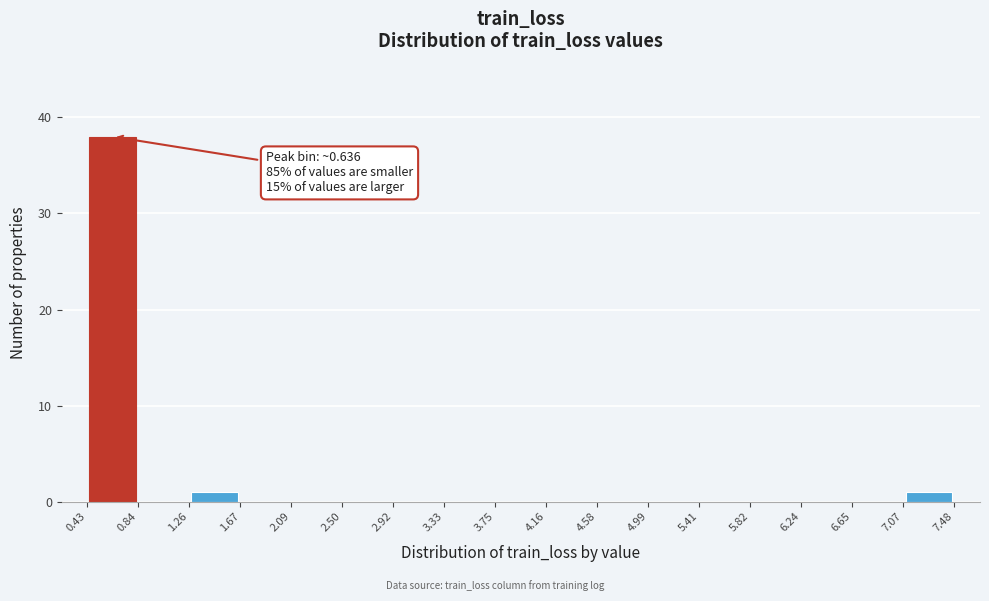

Which range on the x-axis has the tallest bar?

0.43 to 0.84